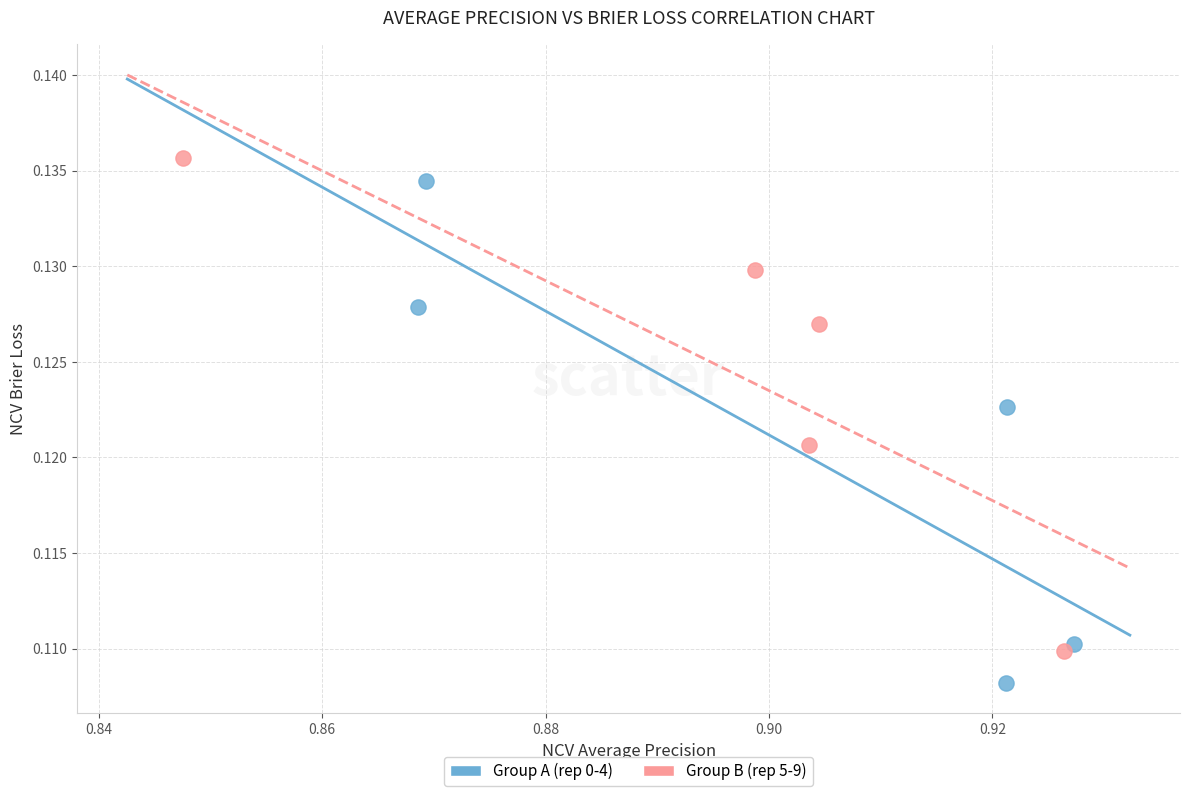

Which series contains the lowest Y value?

Group A (rep 0-4)